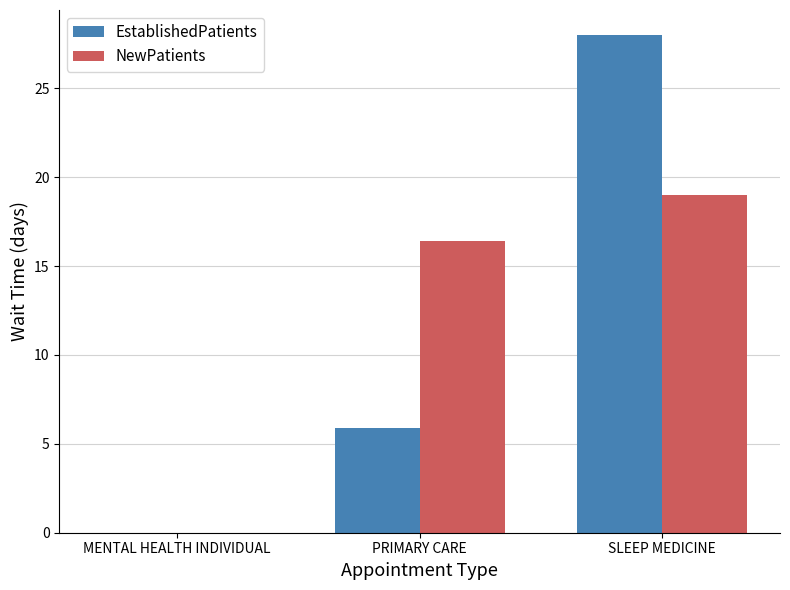

What is the sum of the NewPatients values at PRIMARY CARE and MENTAL HEALTH INDIVIDUAL?

16.4